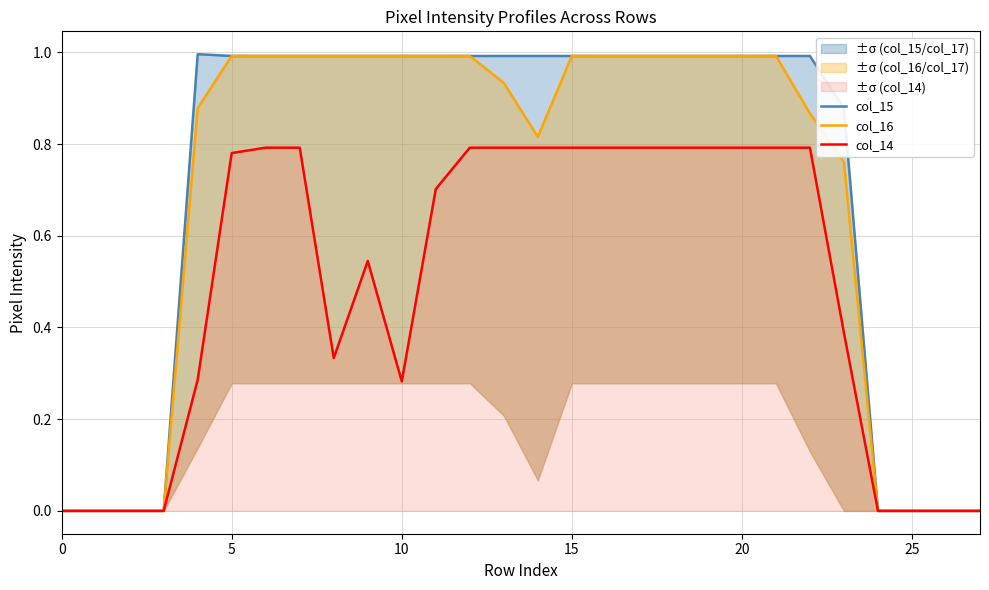

How many lines are shown in the chart?

3